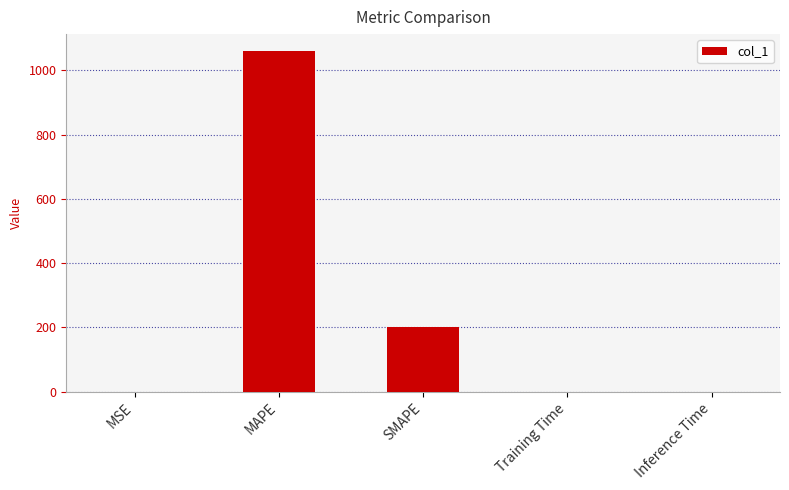

How many categories are shown in the chart?

5